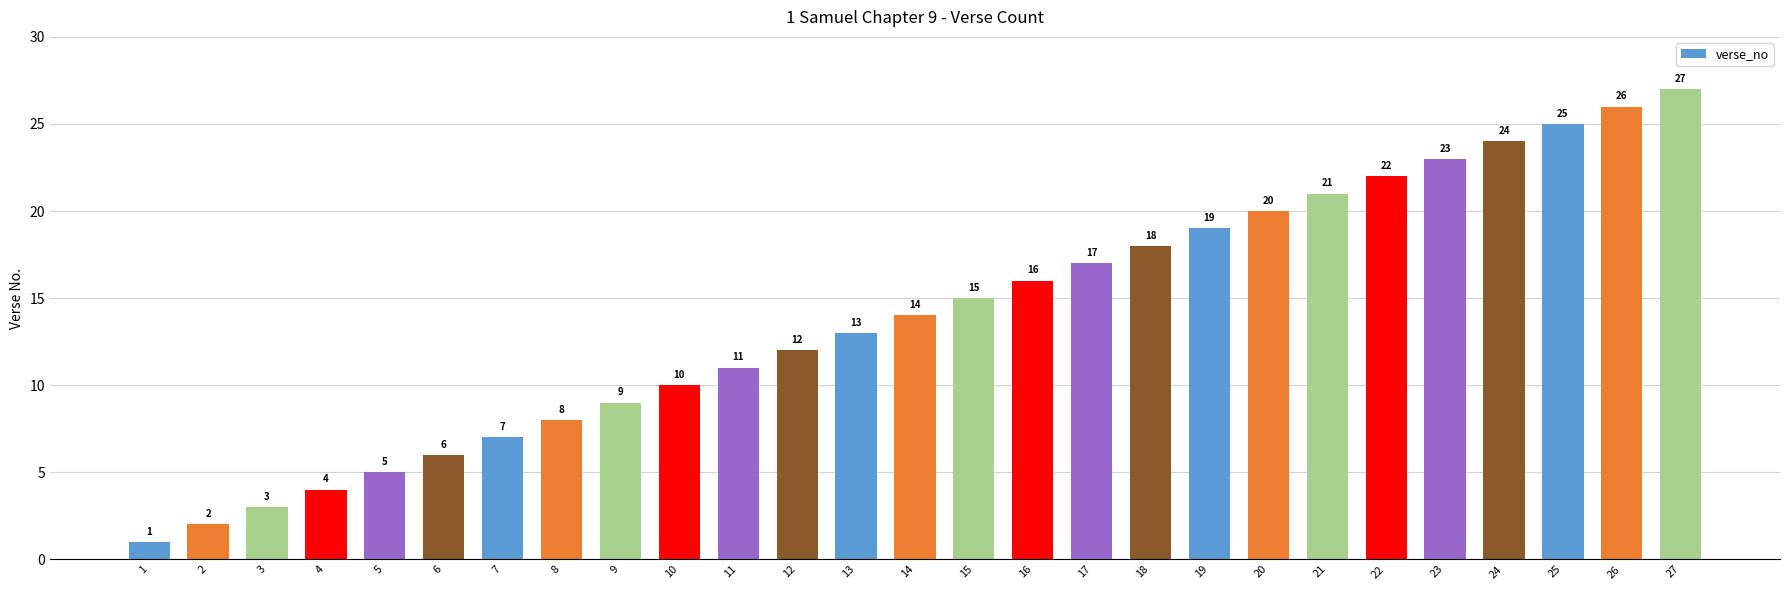

Reading left to right, list all the values displayed in this chart.

1	2	3	4	5	6	7	8	9	10	11	12	13	14	15	16	17	18	19	20	21	22	23	24	25	26	27